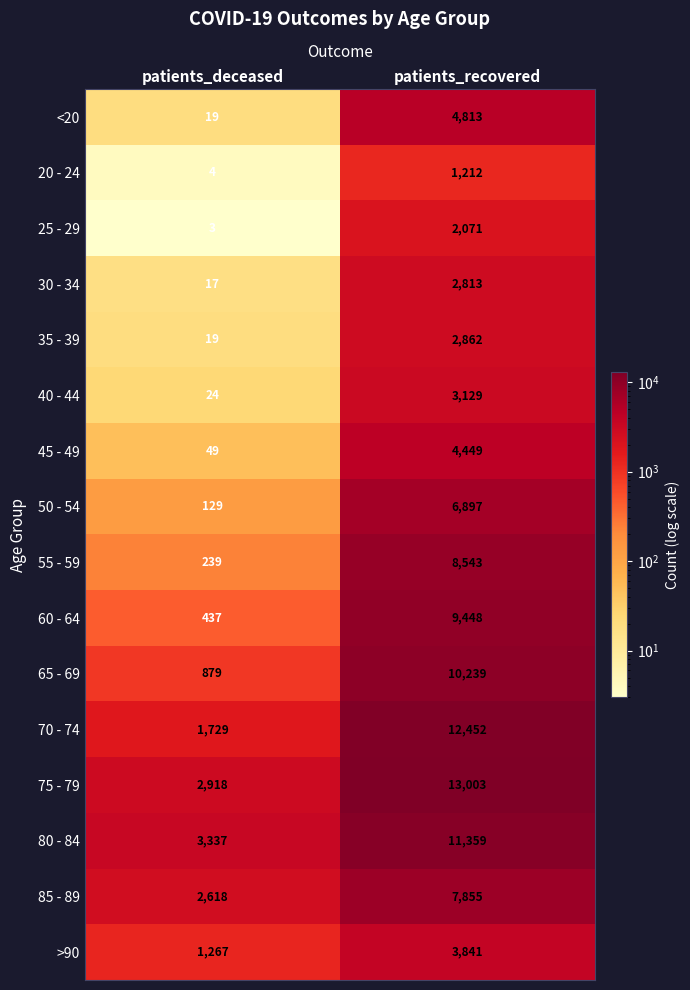

Which series has the widest spread of values?

70 - 74